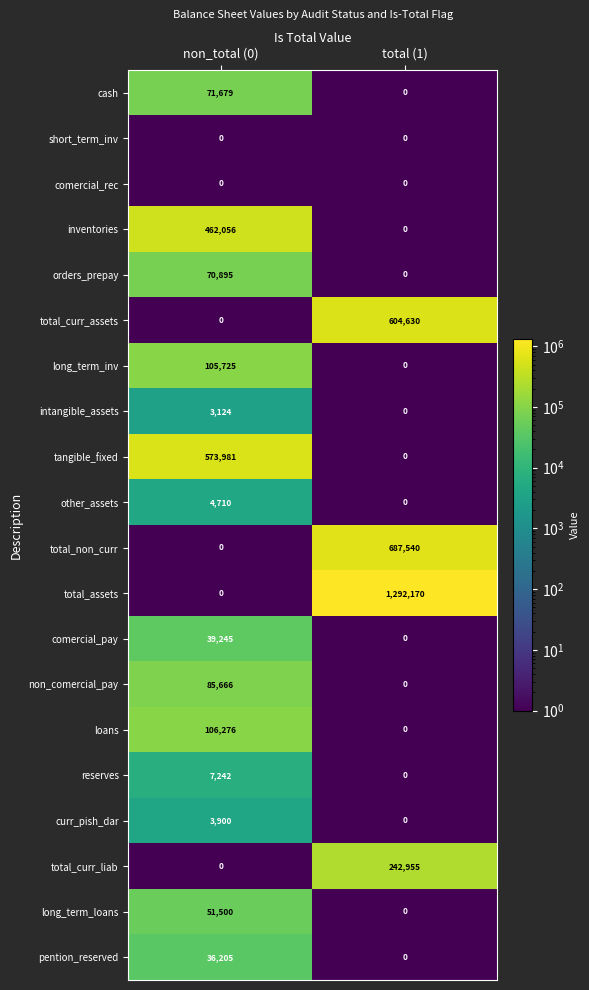

At how many categories does at least one series exceed 258827?

2